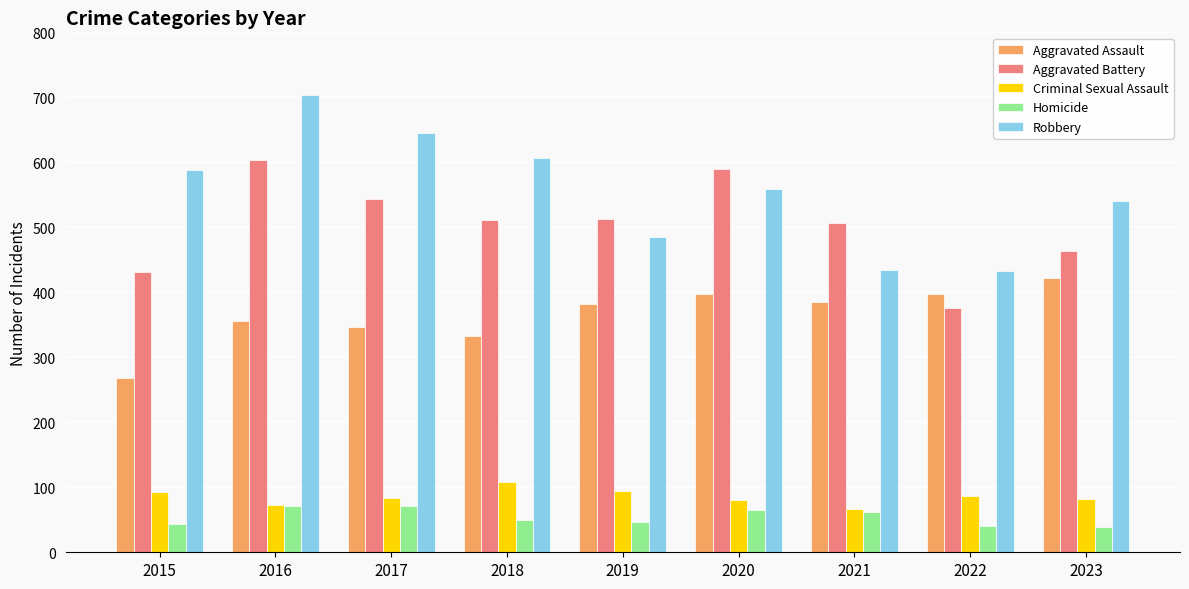

What is the difference between the second highest and second lowest values in the Criminal Sexual Assault series?

21